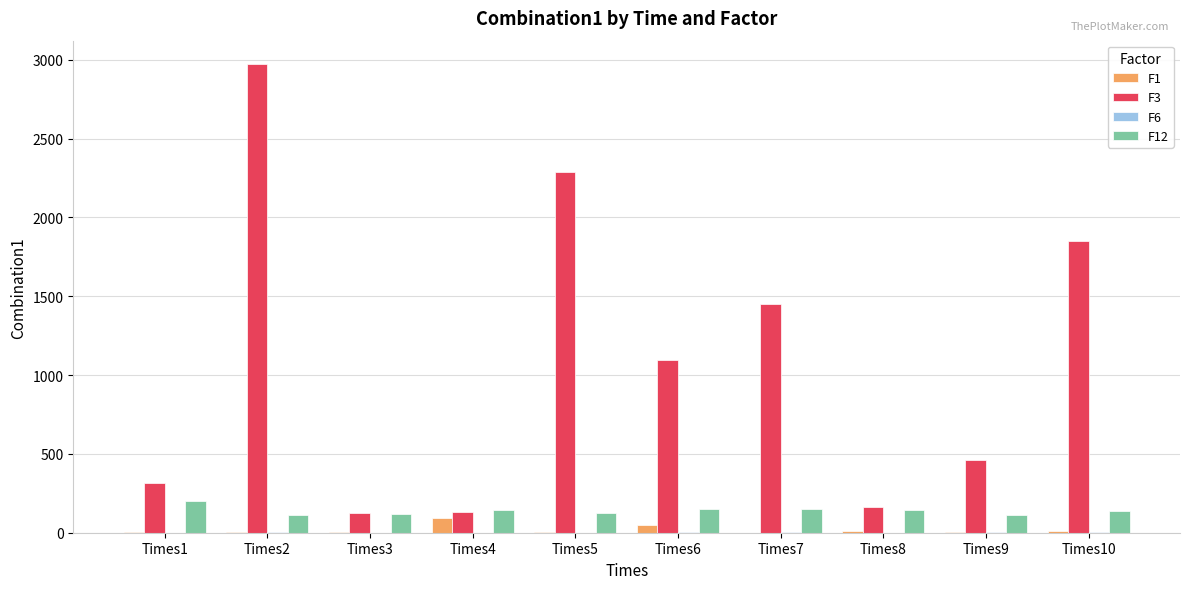

Which label corresponds to the largest value in the chart?

Times2